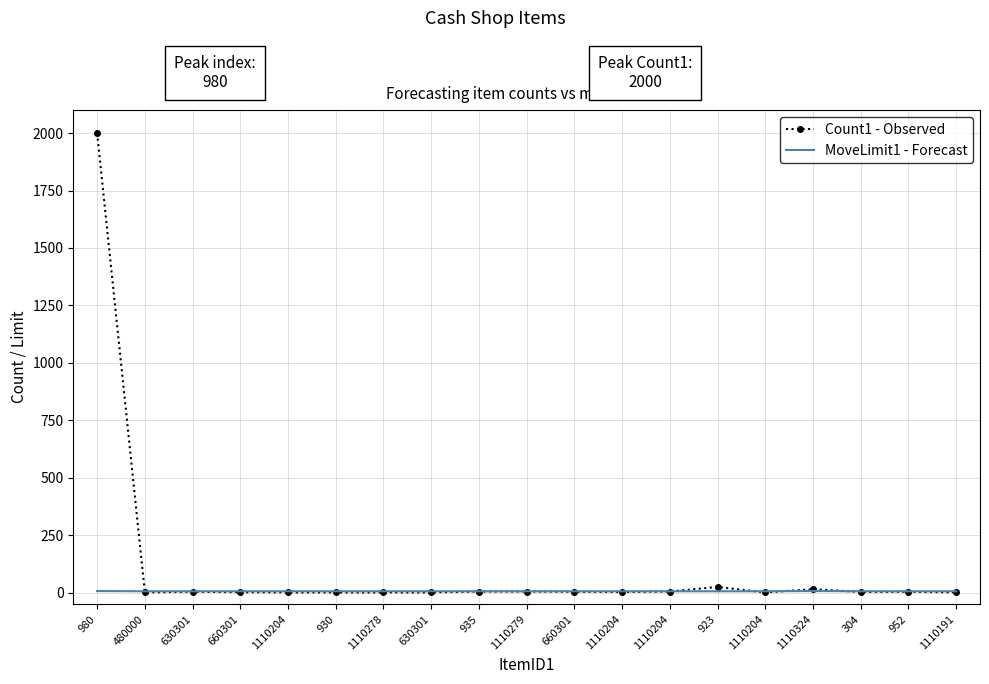

Rank the series by their average value, from lowest to highest.

MoveLimit1 - Forecast, Count1 - Observed